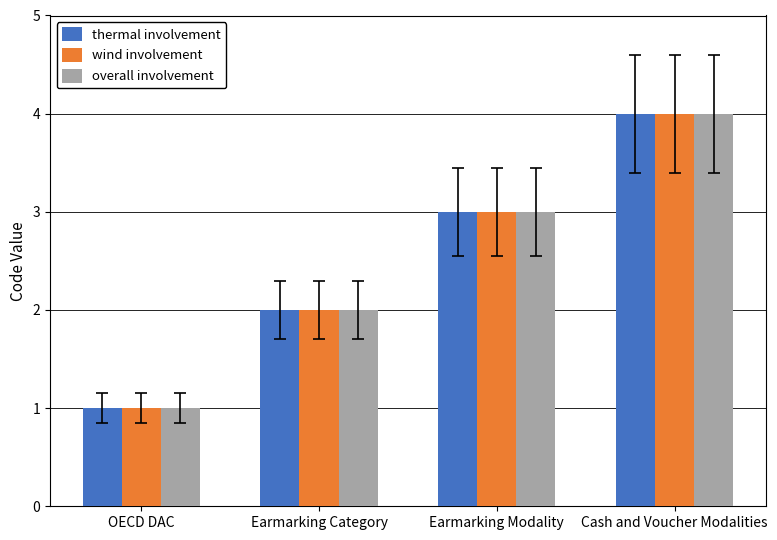

Read the thermal involvement value at Cash and Voucher Modalities.

4